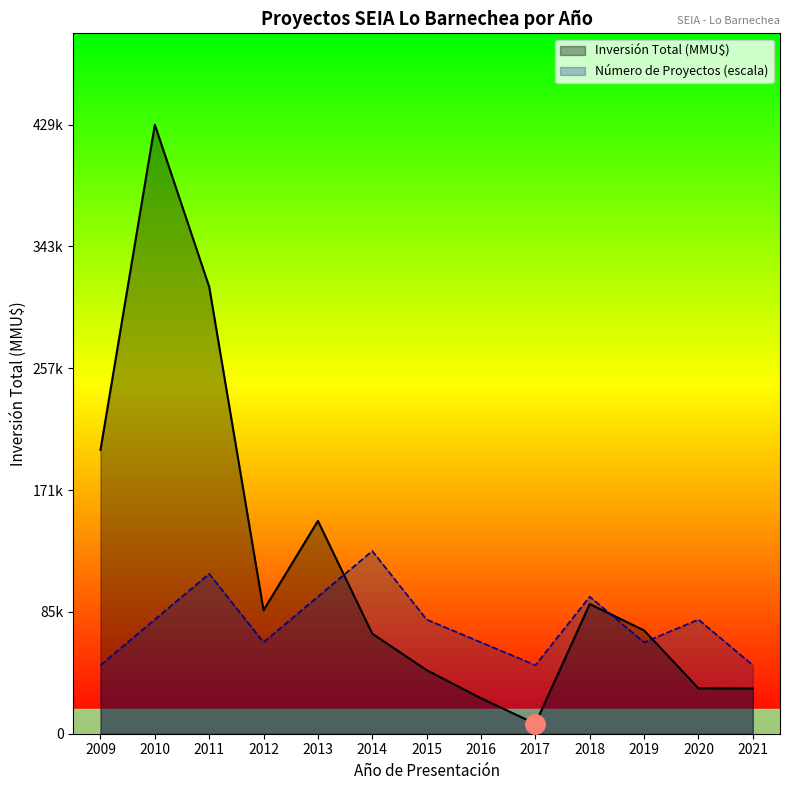

Between 2012 and 2019, which is larger?

2012